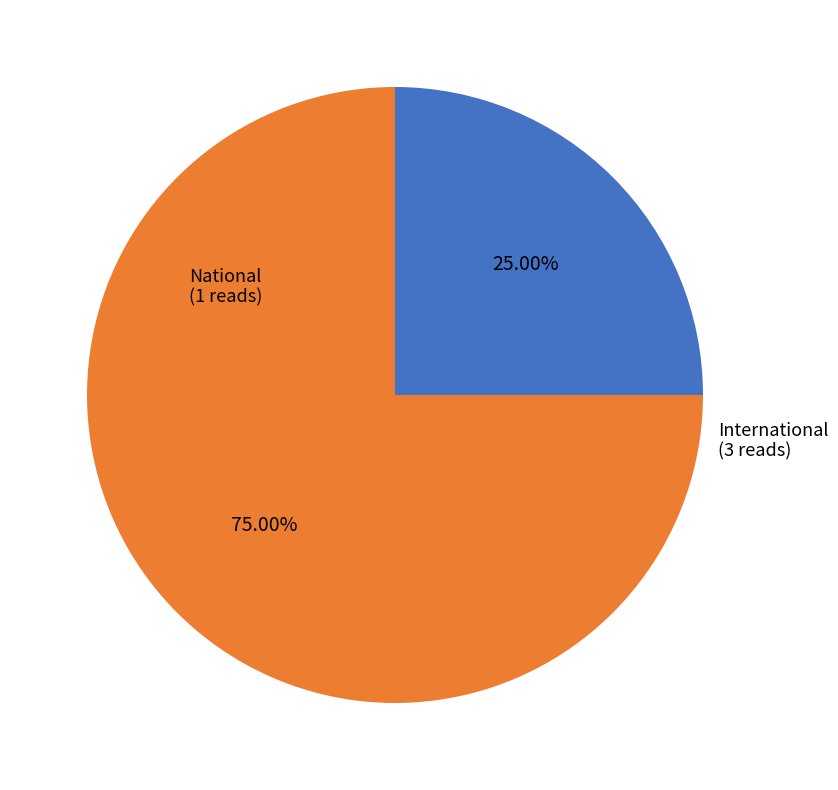

Rank the categories by value from lowest to highest.

National, International